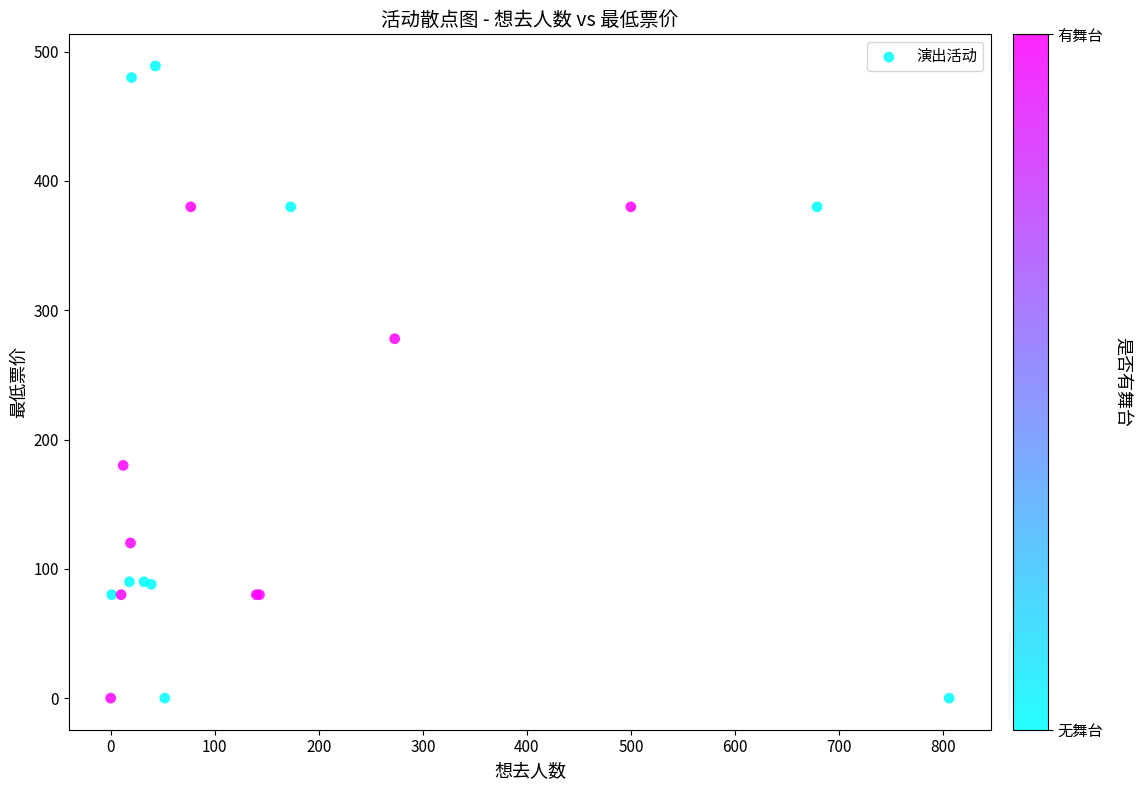

What Y value in the scatter plot is closest to 244?

278